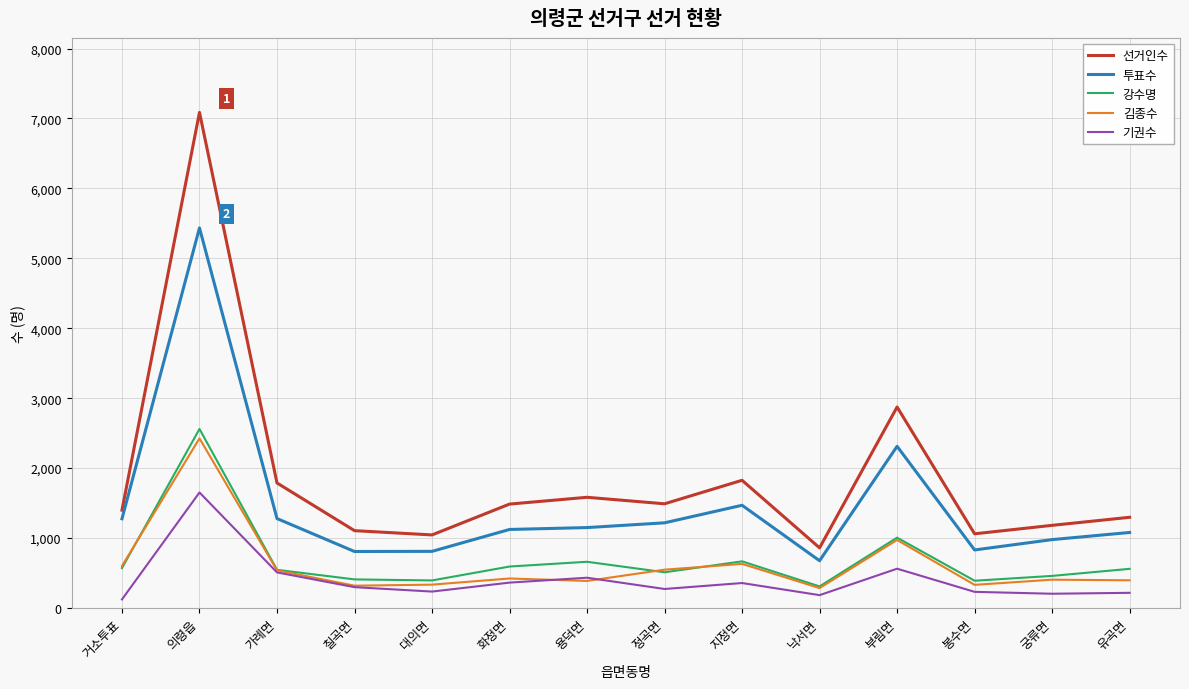

What is the total value across all series at 칠곡면?

2940